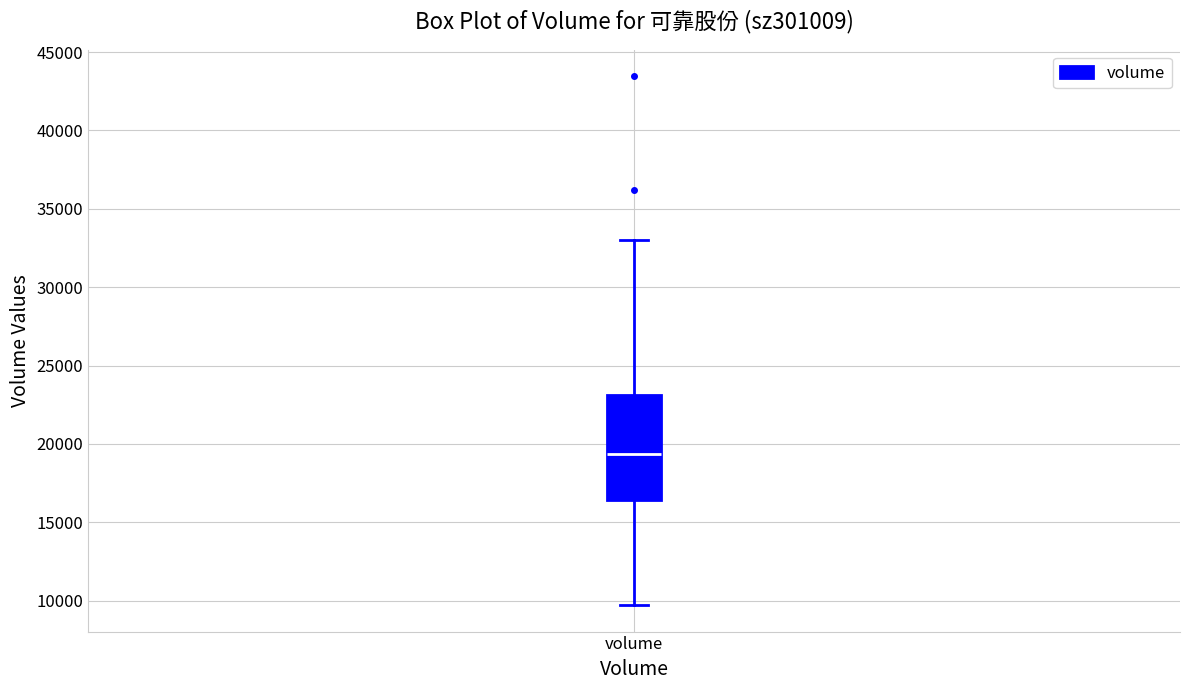

Read this box plot against the y-axis: the position of the median line, the range covered by the box, and the ends of both whiskers. The values are not printed on the chart, so give them approximately, as read against the axis.

median 19500, box 16500 to 23000, whiskers 9500 to 33000